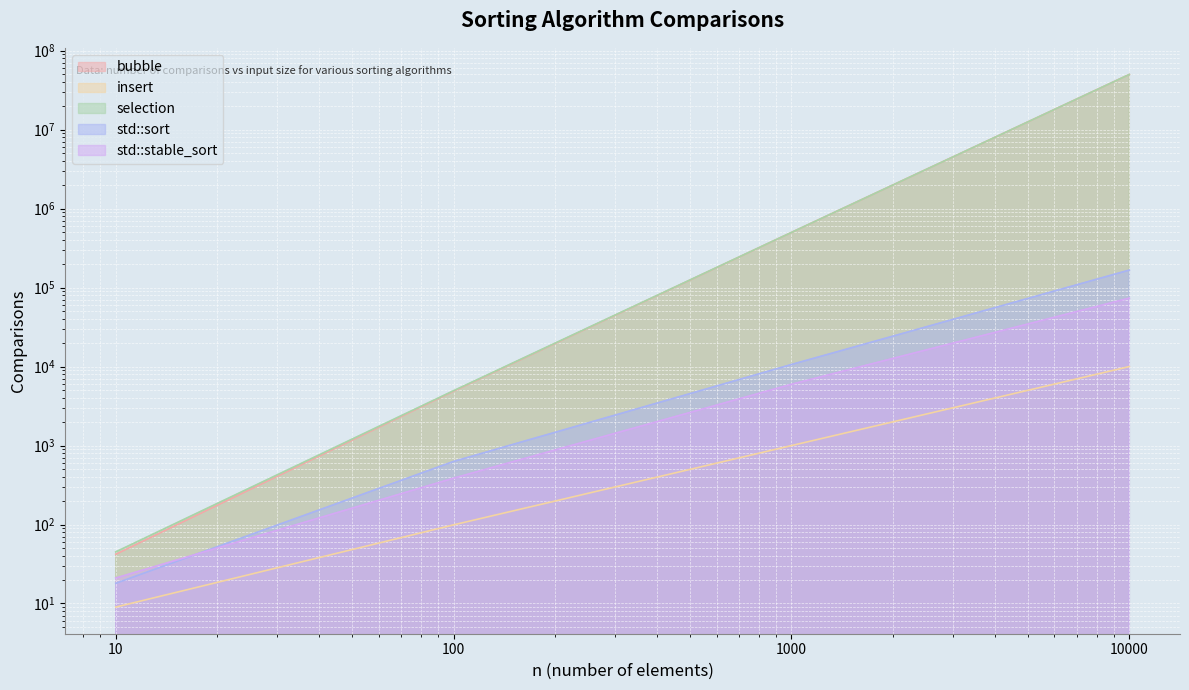

What is the sum of all bubble values?

50492538